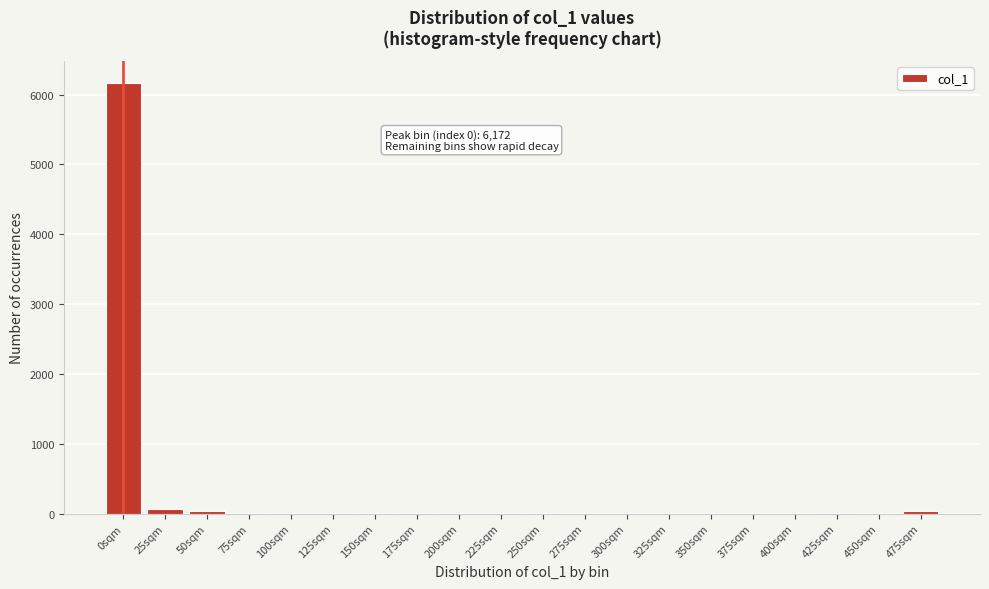

True or false: the data shows 1 at 325sqm.

True